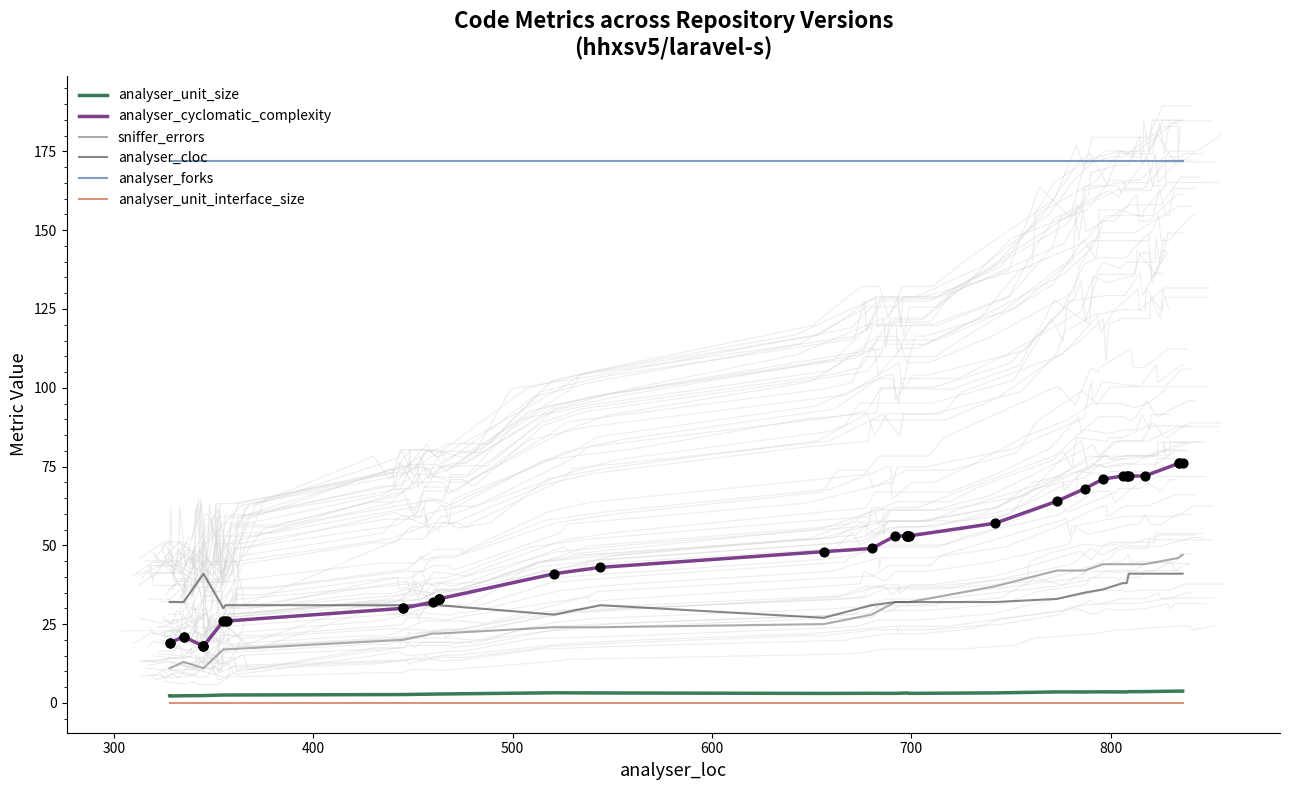

Which series has the largest total across all categories?

analyser_forks